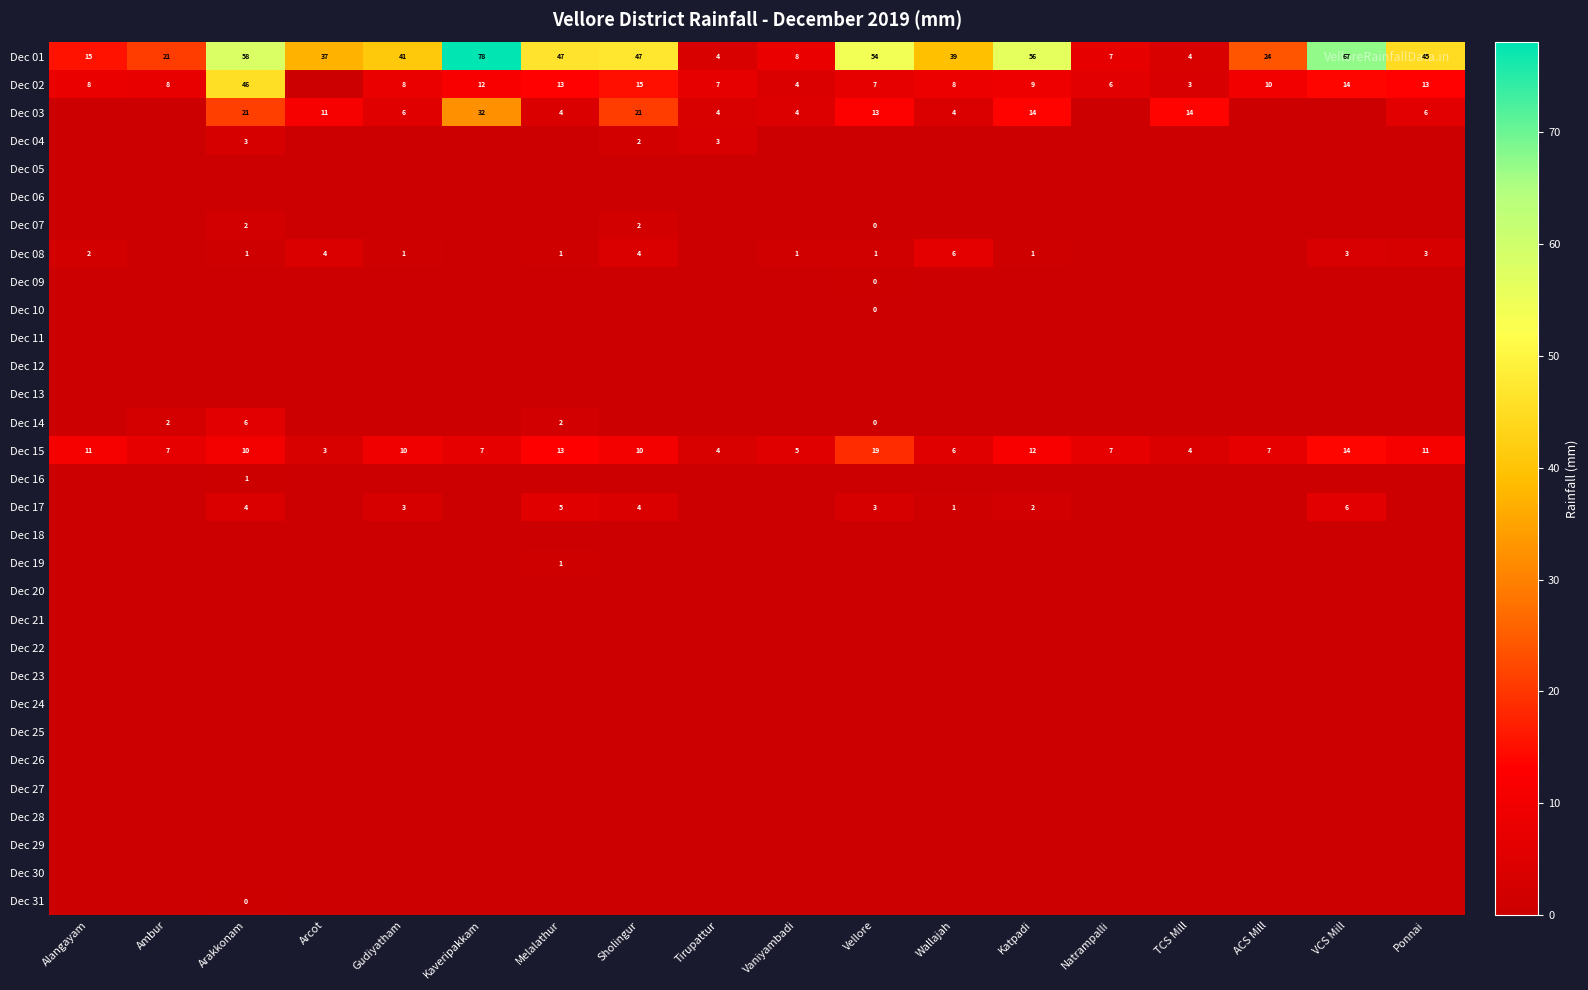

Is the value of Dec 28 at Ponnai greater than the value of Dec 09 at Wallajah?

No